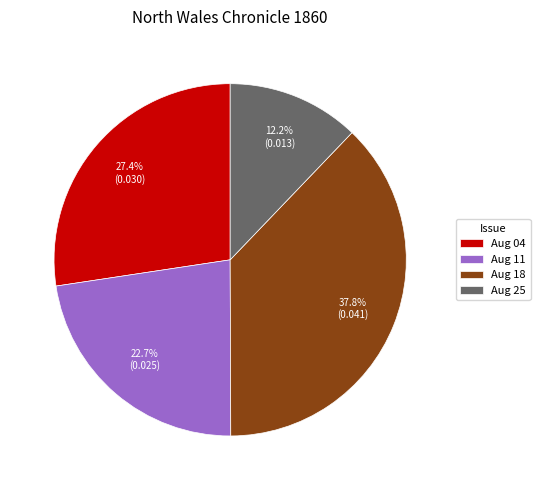

Is there any slice that represents more than half of the pie?

No